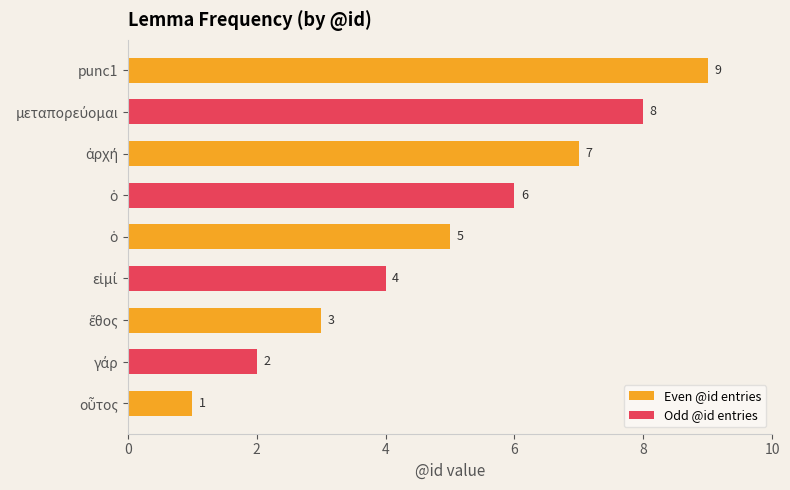

Reading left to right, extract all data points from this chart.

οὗτος=1	γάρ=2	ἔθος=3	εἰμί=4	ὁ=5	ὁ=6	ἀρχή=7	μεταπορεύομαι=8	punc1=9